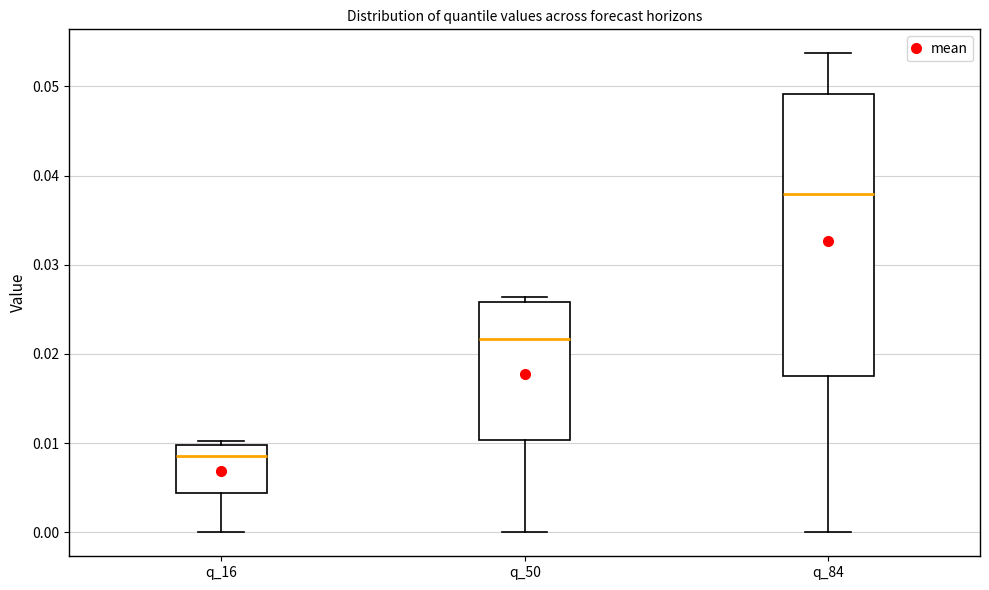

Comparing the boxes themselves (not the whiskers), which one is the tallest?

q_84